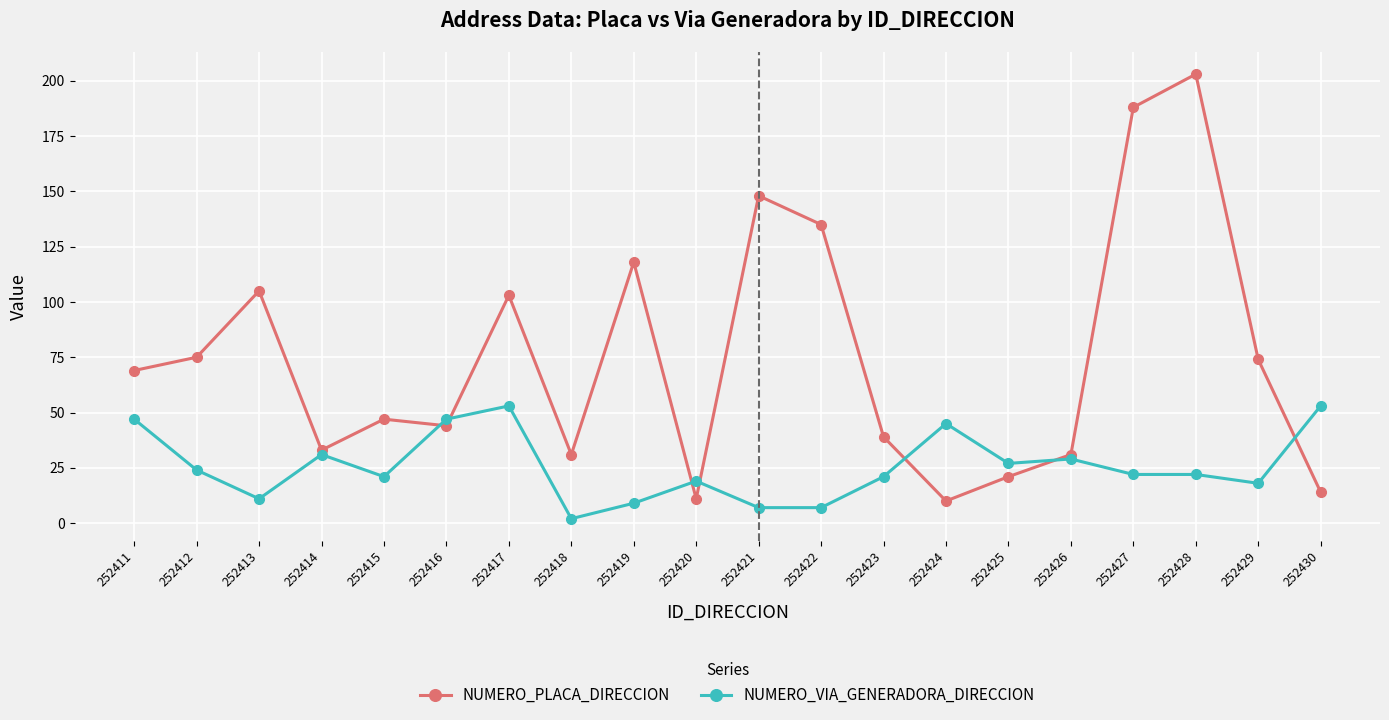

Reading left to right, list all the values displayed in this chart.

NUMERO_PLACA_DIRECCION: 252411=69	252412=75	252413=105	252414=33	252415=47	252416=44	252417=103	252418=31	252419=118	252420=11	252421=148	252422=135	252423=39	252424=10	252425=21	252426=31	252427=188	252428=203	252429=74	252430=14
NUMERO_VIA_GENERADORA_DIRECCION: 252411=47	252412=24	252413=11	252414=31	252415=21	252416=47	252417=53	252418=2	252419=9	252420=19	252421=7	252422=7	252423=21	252424=45	252425=27	252426=29	252427=22	252428=22	252429=18	252430=53